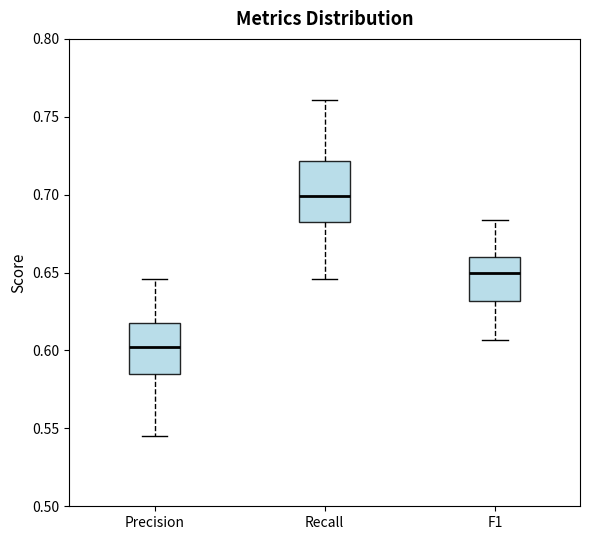

Where does the upper whisker of the box for Precision end on the y-axis? The values are not printed on the chart, so give them approximately, as read against the axis.

0.645